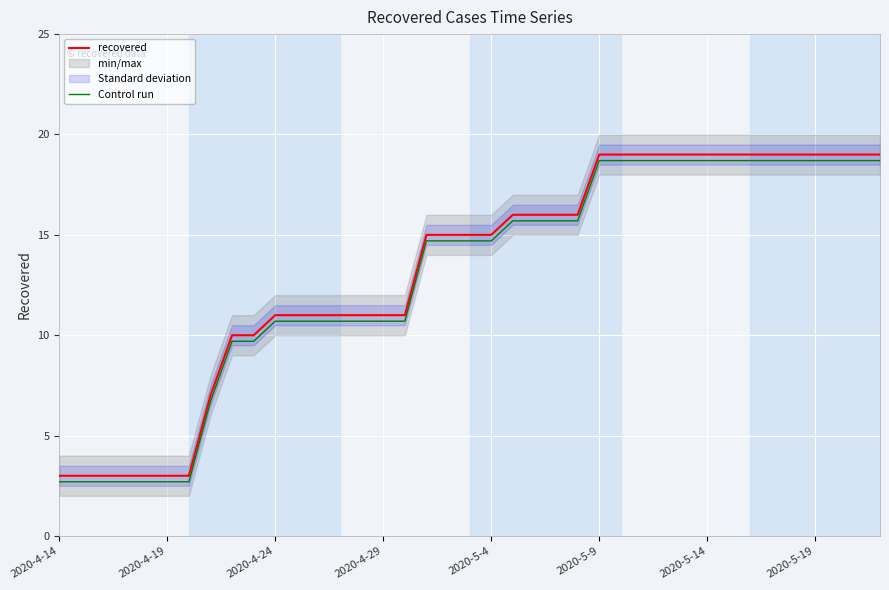

True or false: recovered and Control run cross at least once.

False